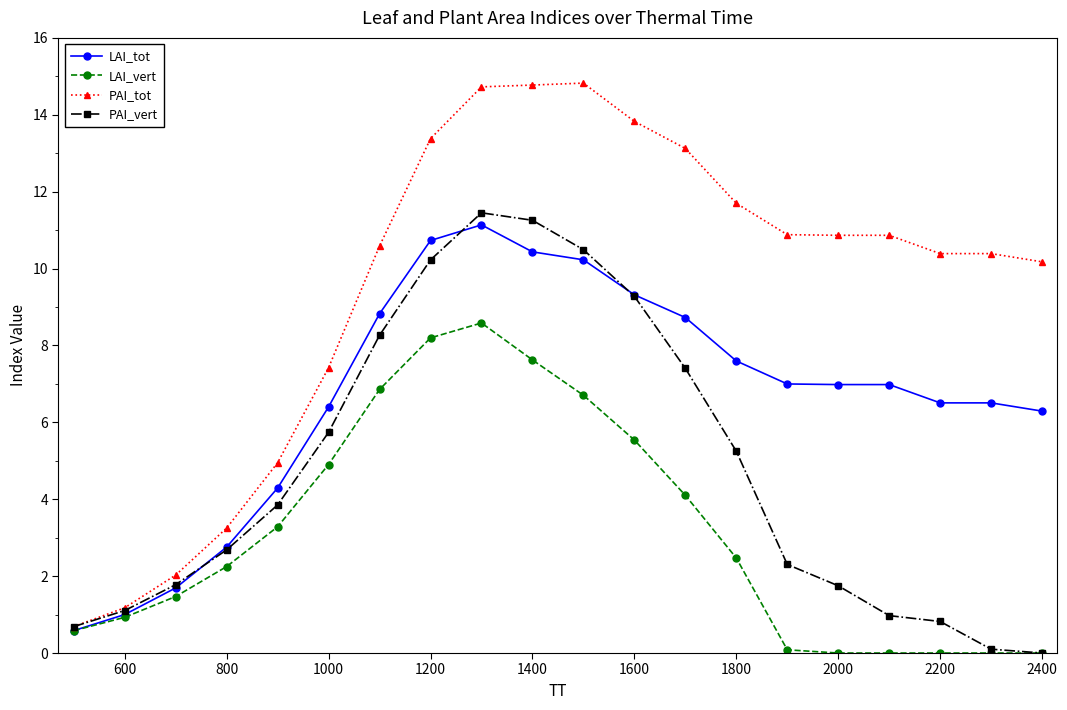

Which series has the largest total across all categories?

PAI_tot